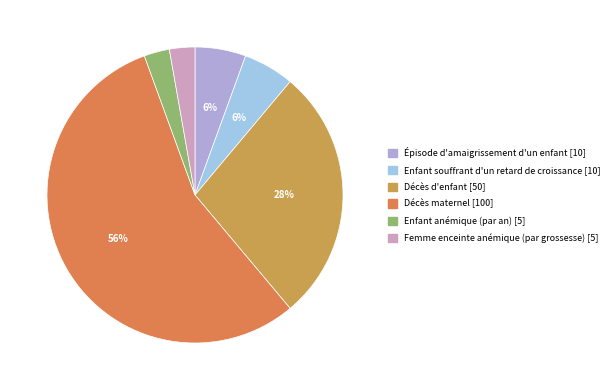

Between Enfant souffrant d'un retard de croissance and Enfant anémique (par an), which is larger?

Enfant souffrant d'un retard de croissance